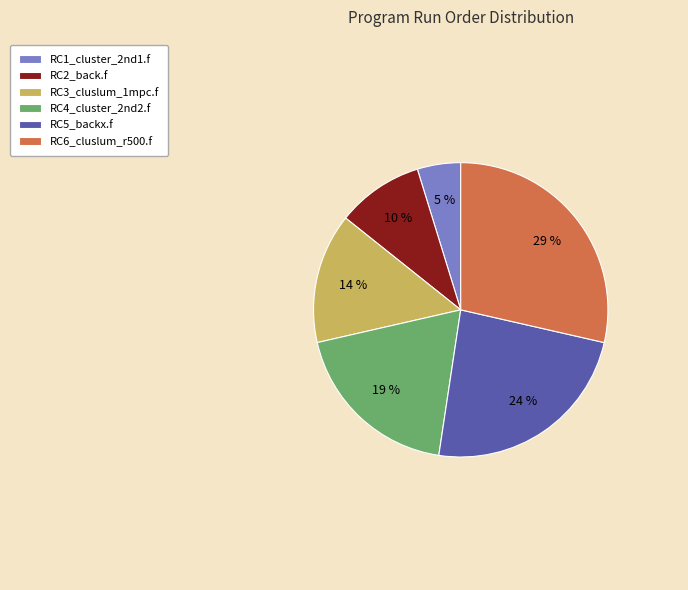

To the nearest percent, what portion does RC4_cluster_2nd2.f represent?

19%